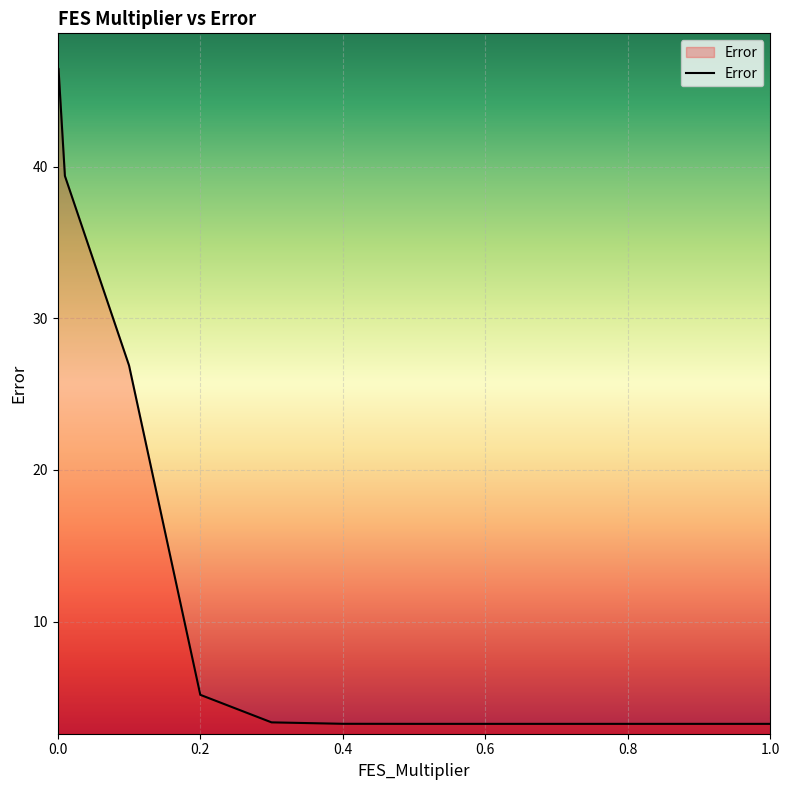

What is the maximum value shown in the chart?

46.5